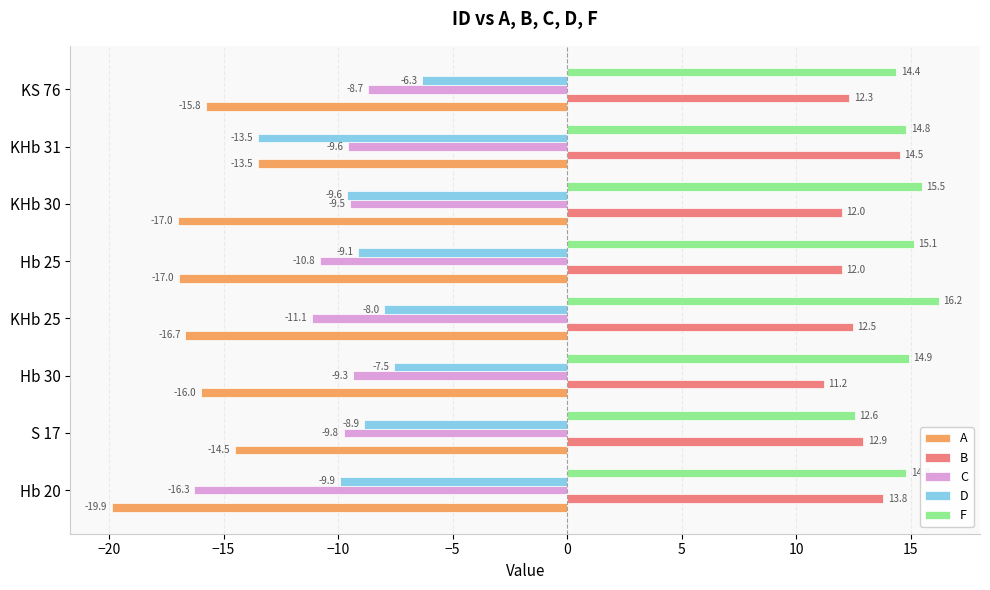

The value of F at KS 76 is 8.2. True or false?

False